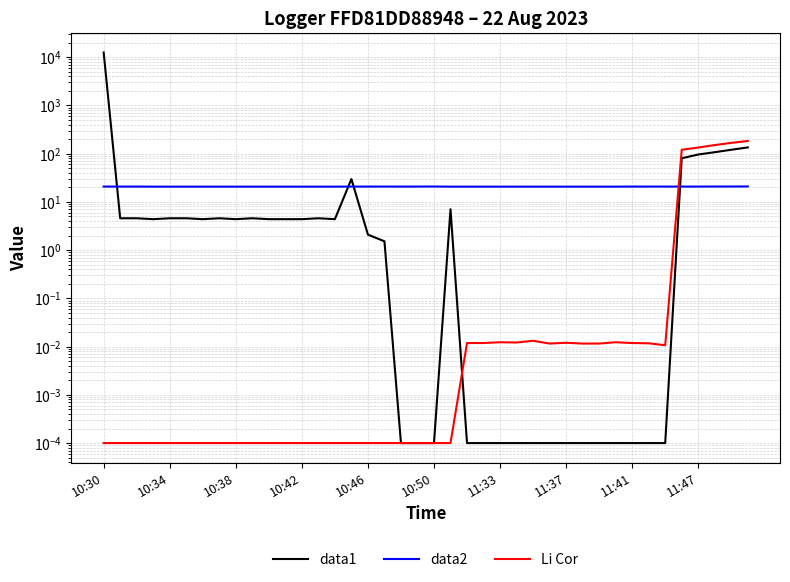

What is the difference between the maximum and minimum values in the data2 series?

0.2